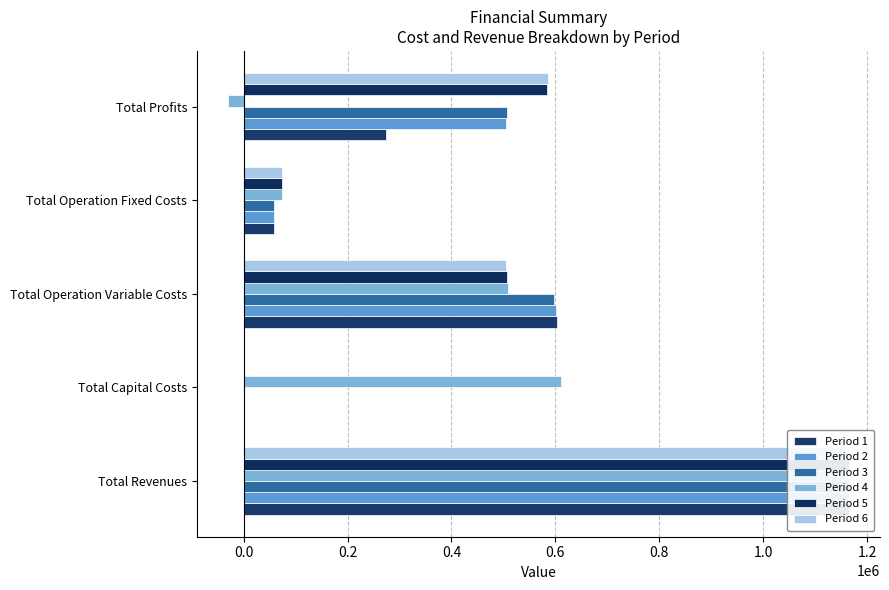

Reading left to right, extract all data points from this chart.

Period 1: 1164770.5	0.0	602410.8	58529.6	273084.1
Period 2: 1164770.5	0.0	600401.5	58529.6	505839.4
Period 3: 1164781.8	975.0	598177.0	58551.4	507078.5
Period 4: 1164523.5	611512.0	508365.6	74581.8	-29935.9
Period 5: 1164523.5	0.0	506696.9	74581.8	583244.7
Period 6: 1164523.5	0.0	505026.0	74581.8	584915.7